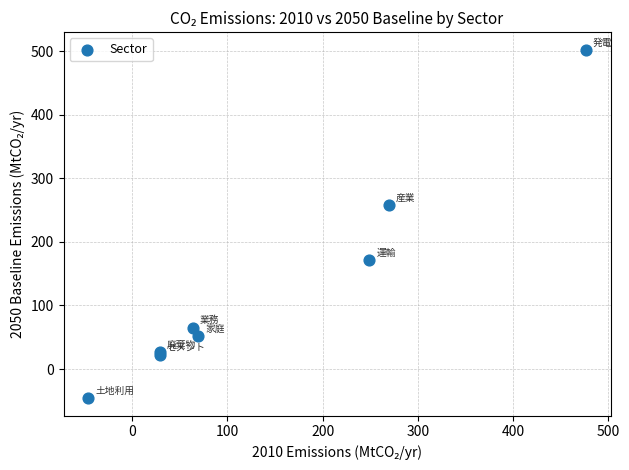

What Y value in the scatter plot is closest to 228?

257.8